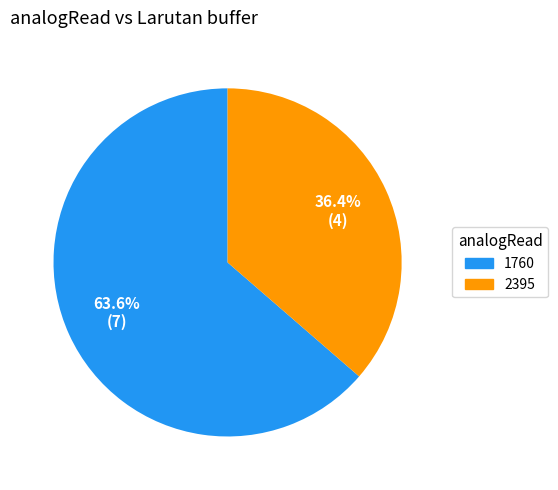

To the nearest percent, what is the difference between the 1760 and 2395 slice percentages?

27%